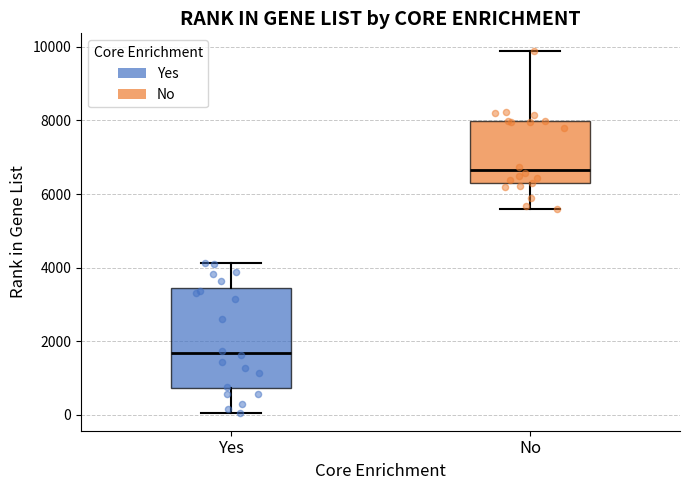

Which box is the tallest, from its lower edge to its upper edge?

Yes